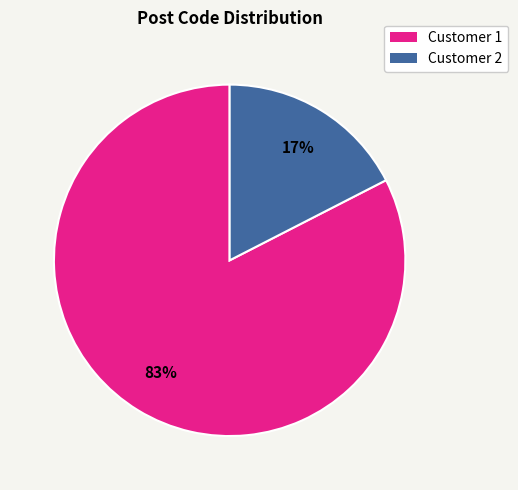

Which category has the smallest portion of the pie?

Customer 2